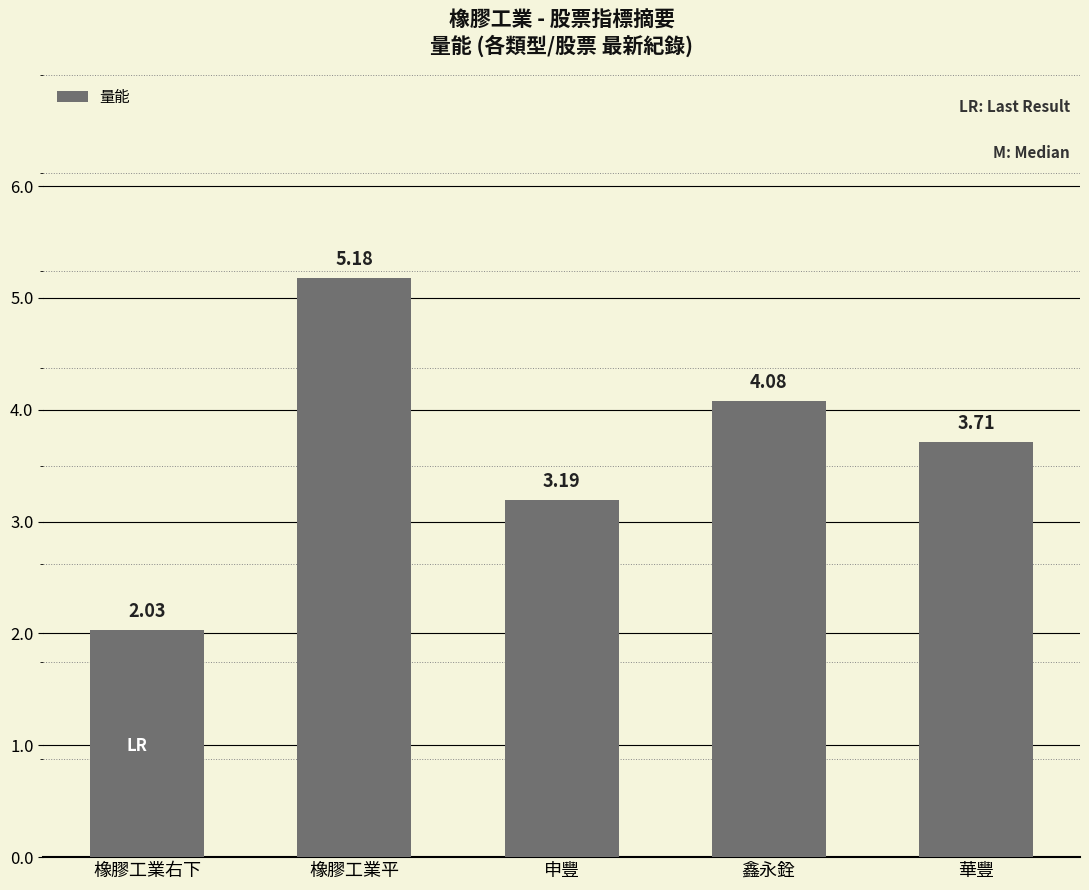

At which category does the chart reach its peak across all series?

橡膠工業平